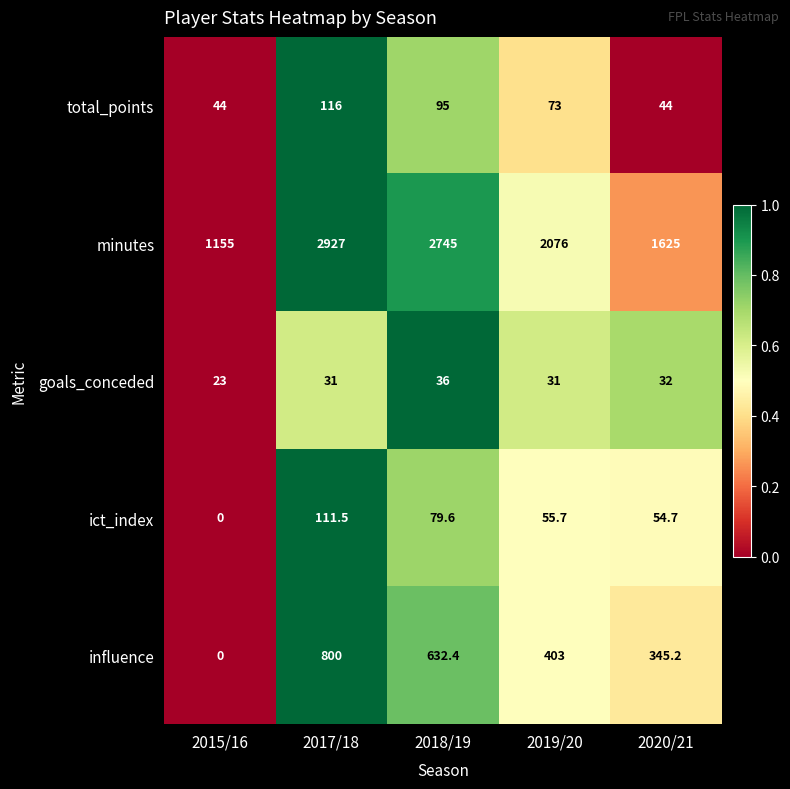

What is the sum of all goals_conceded values?

153.0